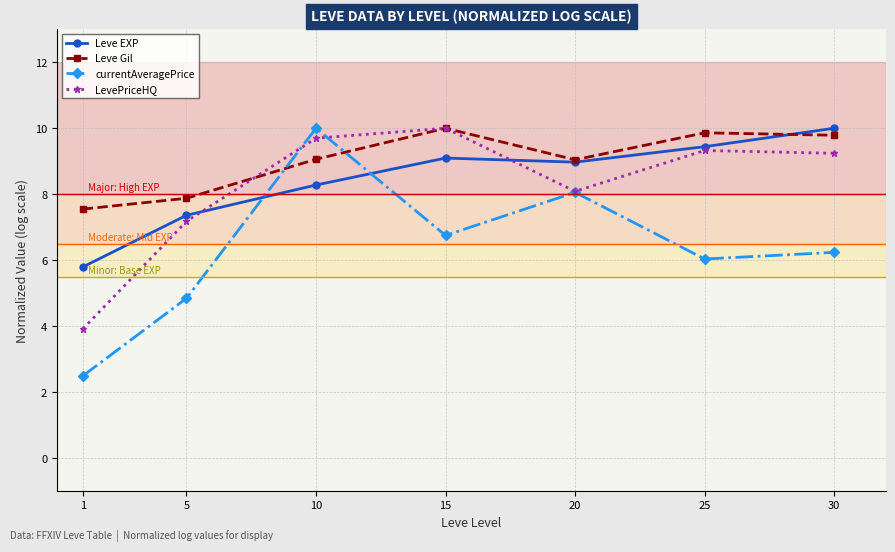

Does the chart display data point markers on the line(s)?

Yes